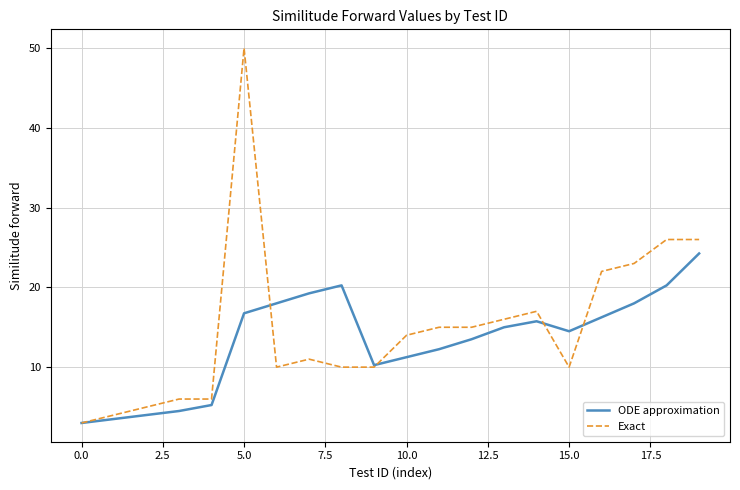

What are all the series names shown in the legend?

ODE approximation, Exact